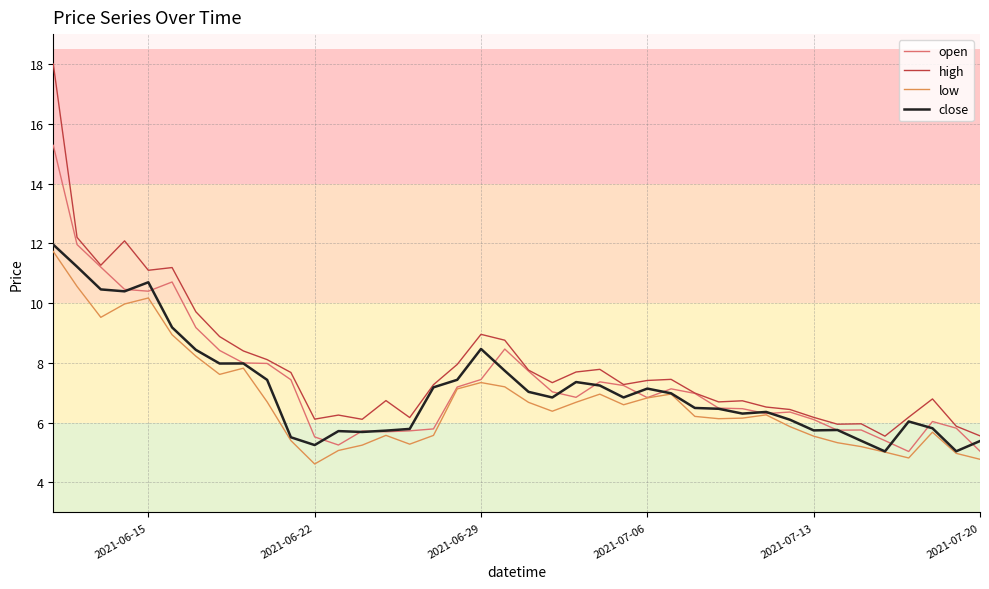

Is this an area chart (filled region under the line)?

No